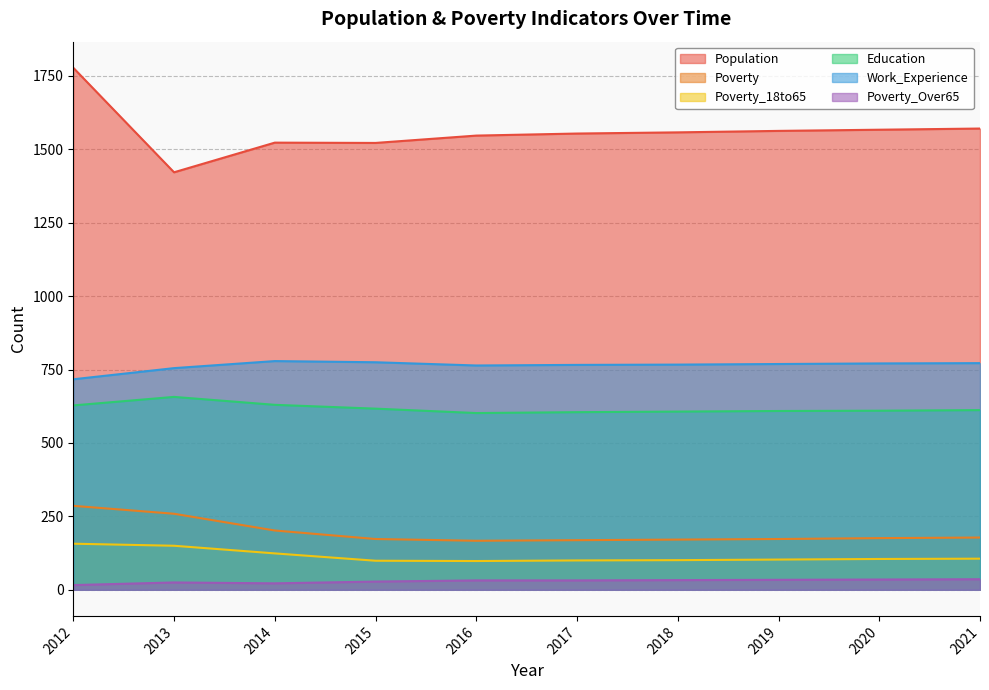

Is the value of Poverty_Over65 at 2016 greater than the value of Poverty at 2017?

No